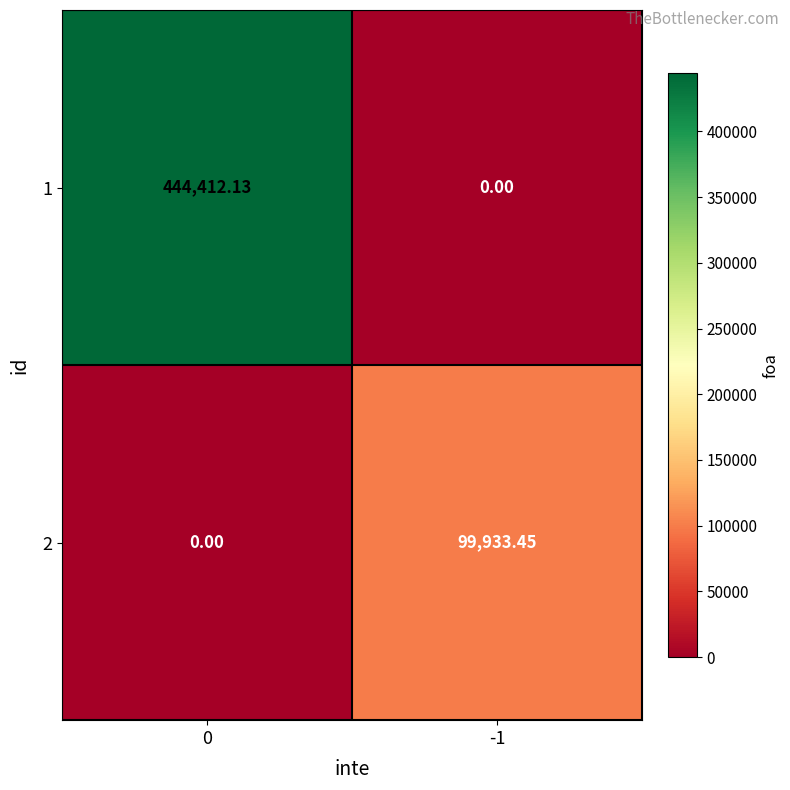

Rank the series by their average value, from lowest to highest.

2, 1